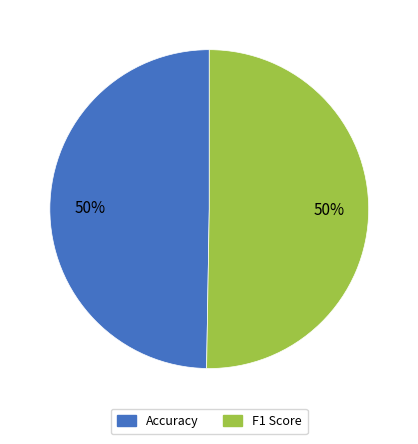

To the nearest percent, what is the average slice percentage?

50%